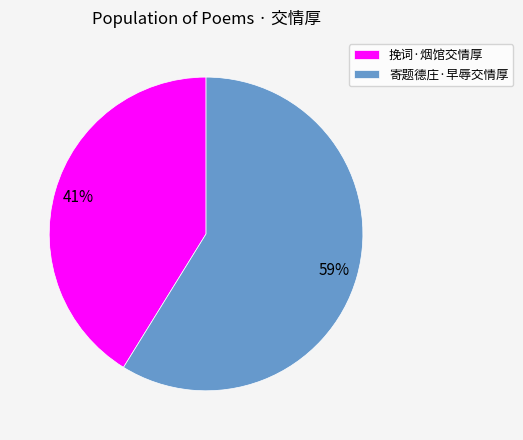

To the nearest percent, what percentage of the pie is 挽词·烟馆交情厚?

41%